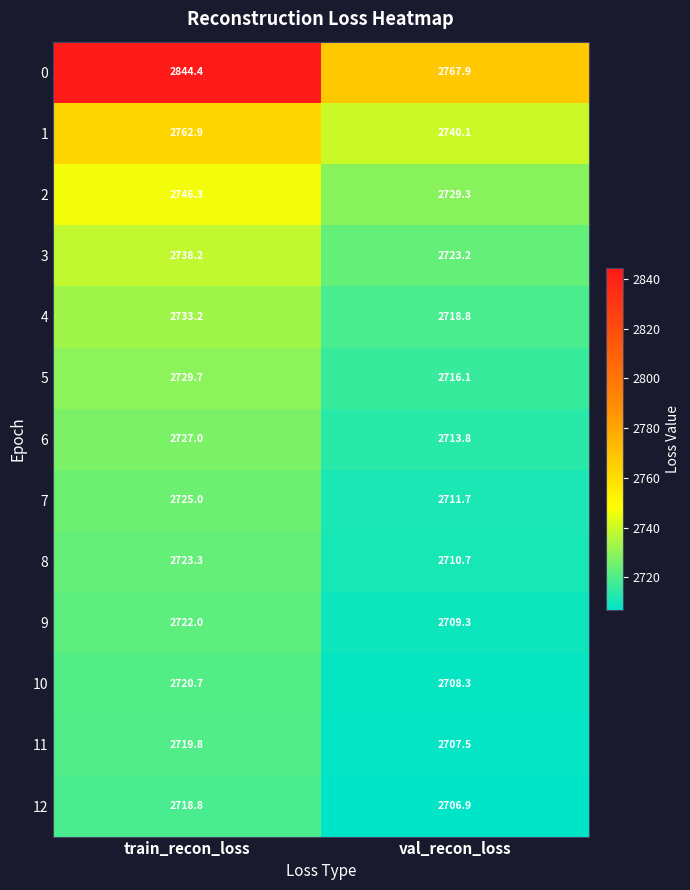

What is the highest value of the 5 series?

2729.7